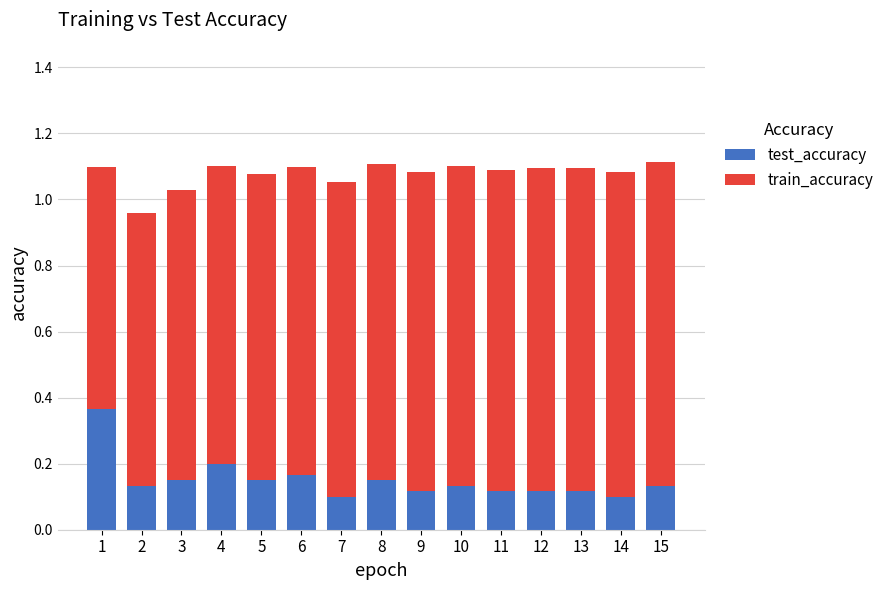

What is the total value across all series at 6?

1.1